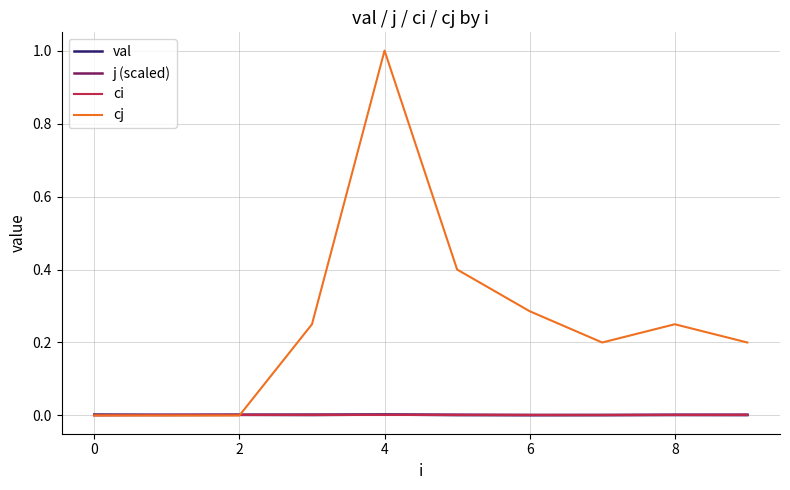

What is the difference between the second highest and second lowest values in the cj series?

0.4